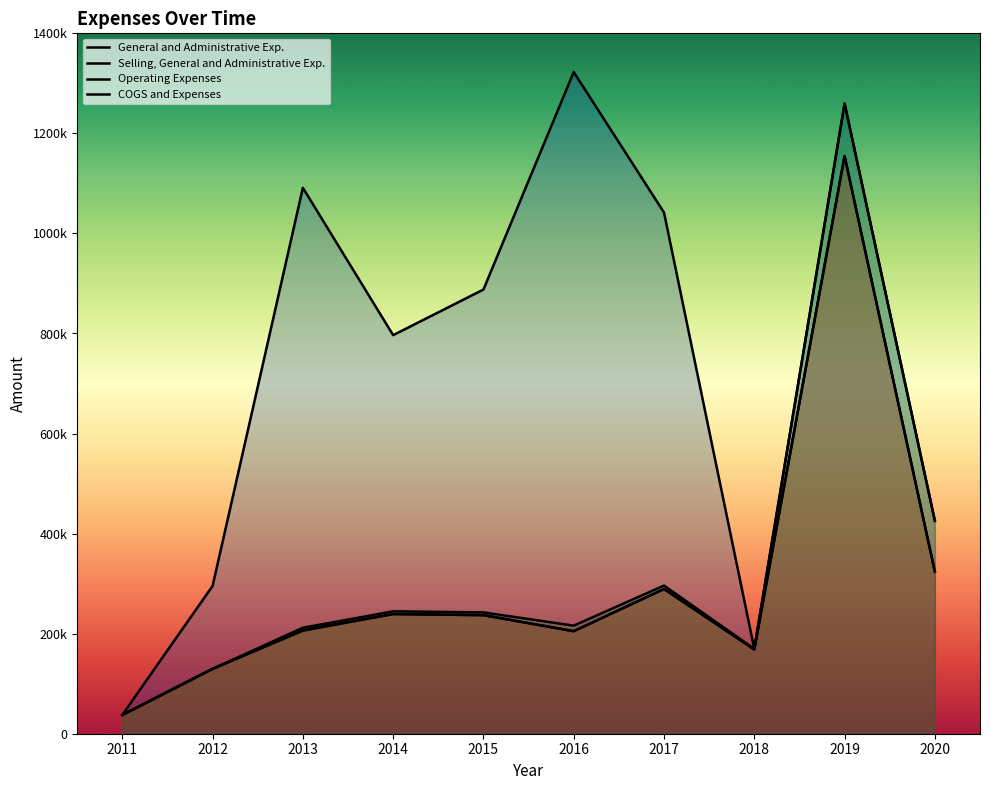

What is the value of the COGS and Expenses point at the 6th from the left?

1322596